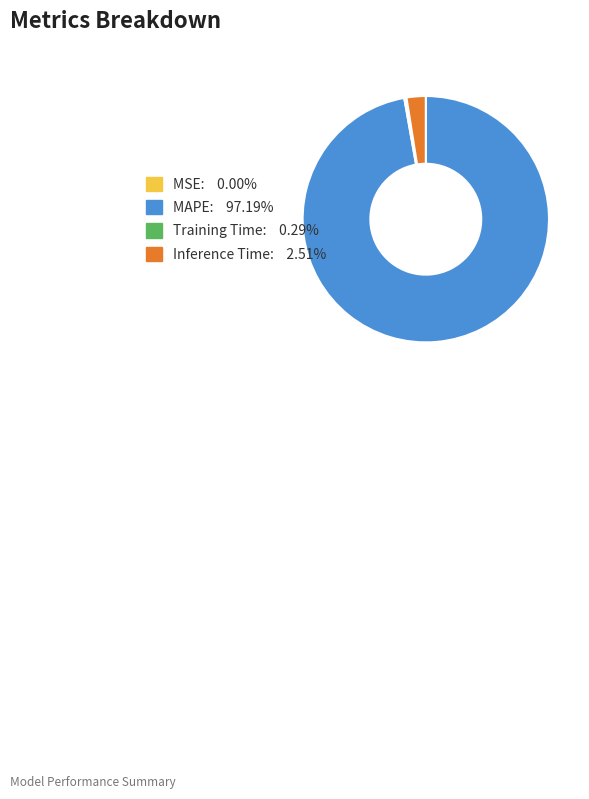

Which category has the biggest portion of the pie?

MAPE